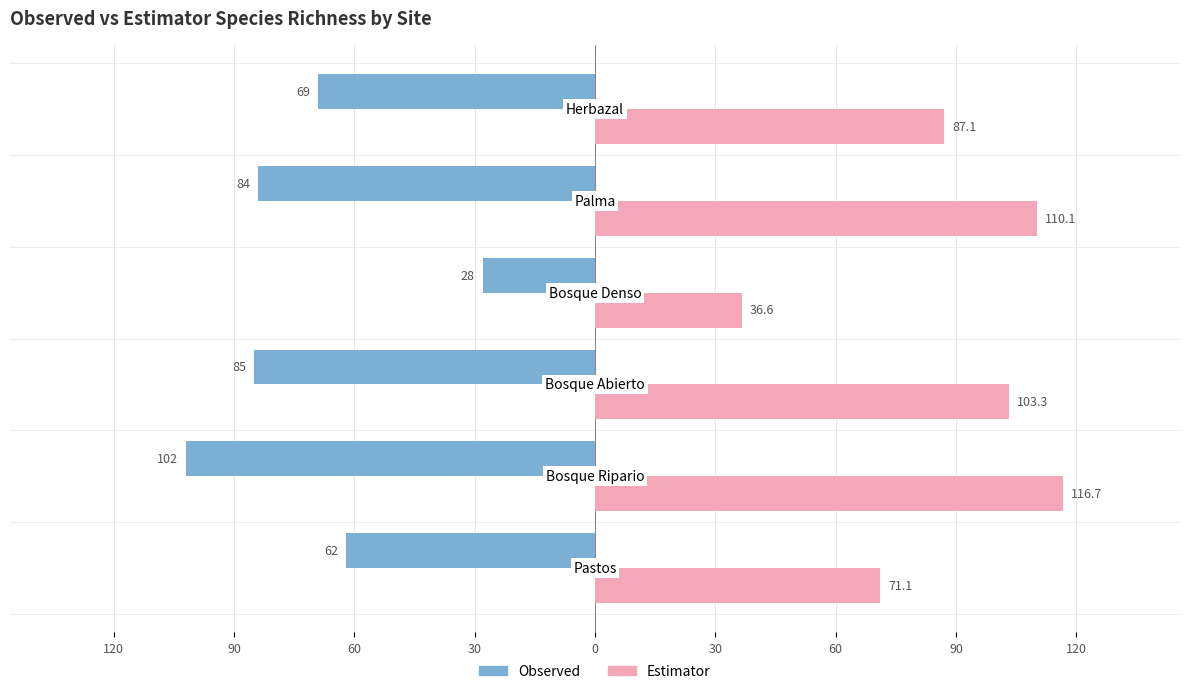

What are all the series names shown in the legend?

Observed, Estimator